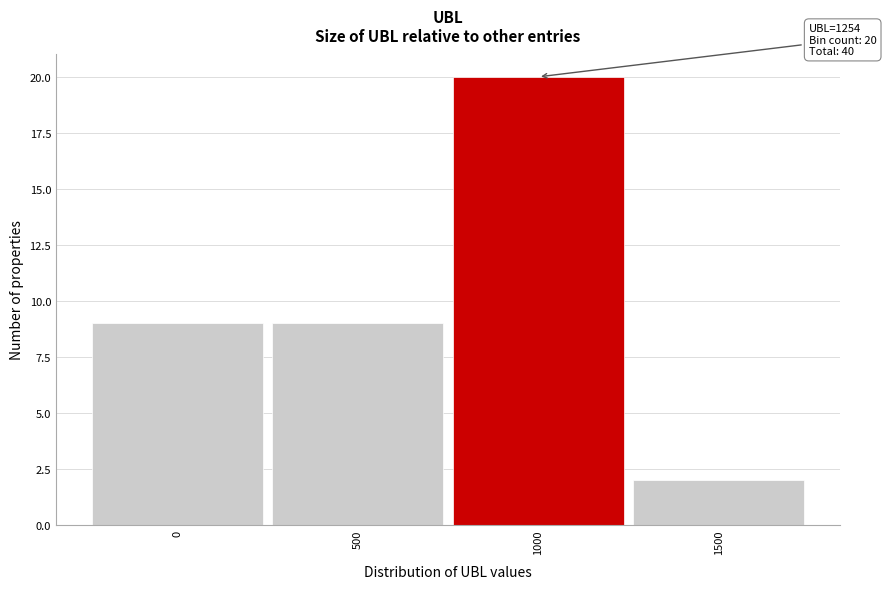

Reading left to right, list all the values displayed in this chart.

9	9	20	2